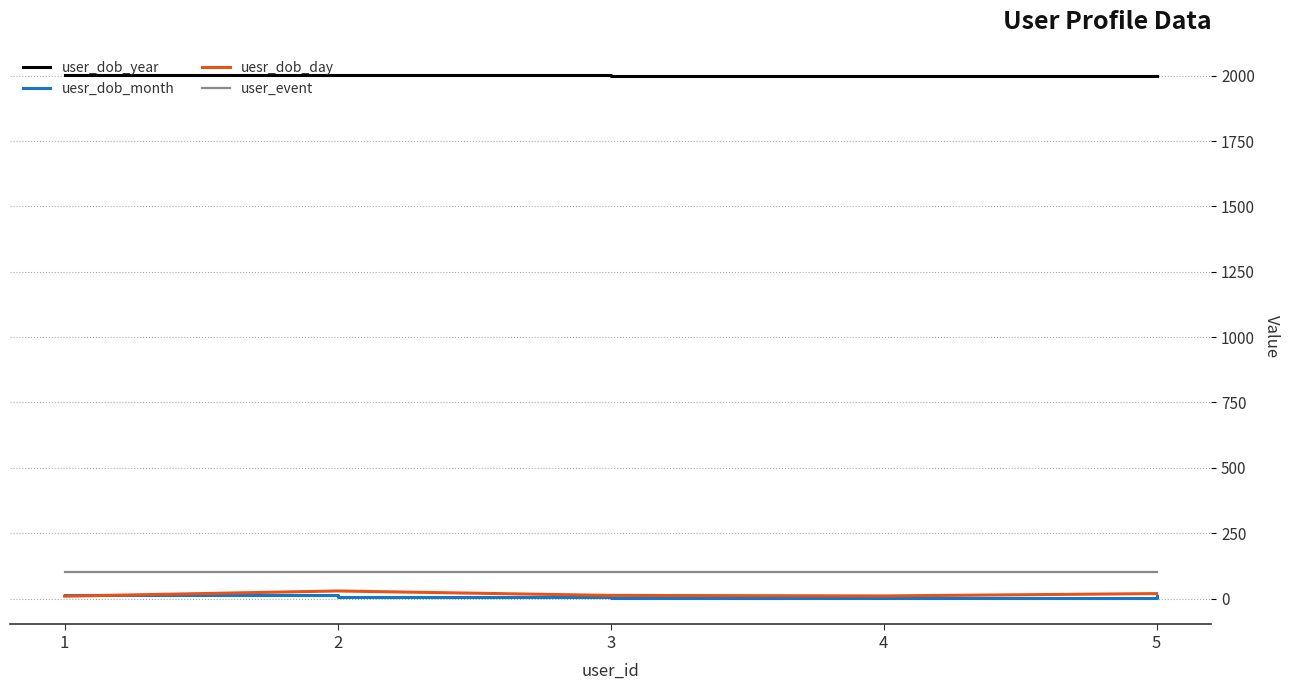

What are all the series names shown in the legend?

user_dob_year, uesr_dob_month, uesr_dob_day, user_event